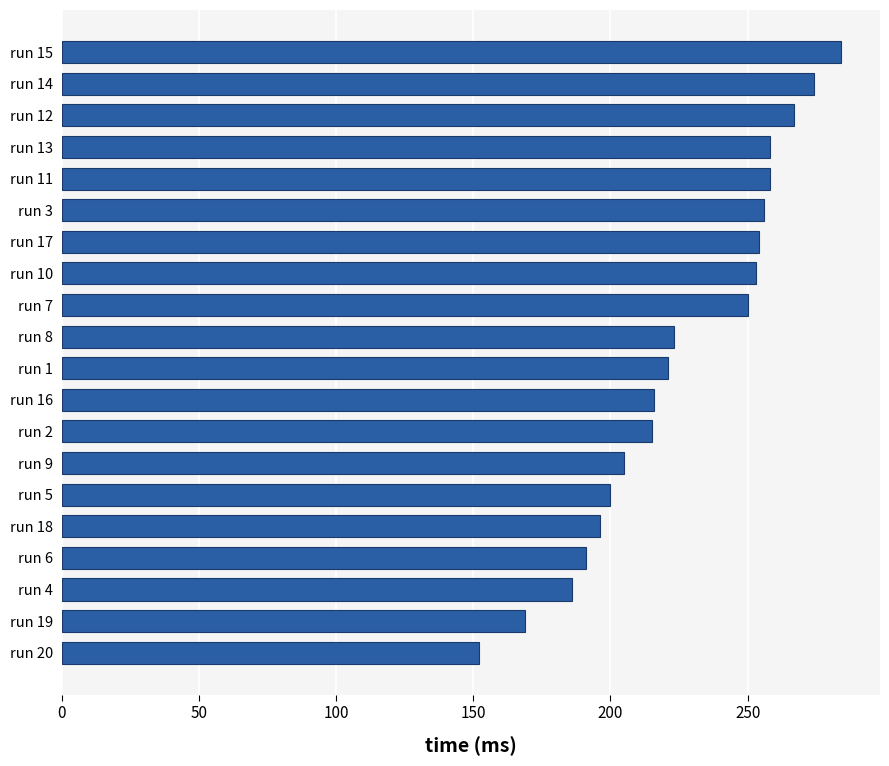

What position from the bottom is run 15?

20